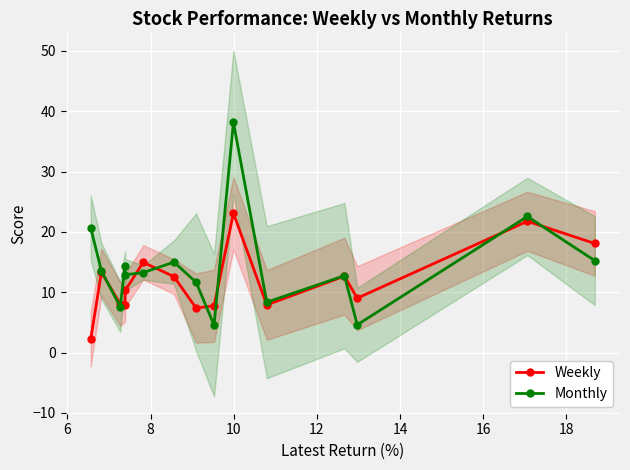

How many values in the Monthly series are below 13?

7